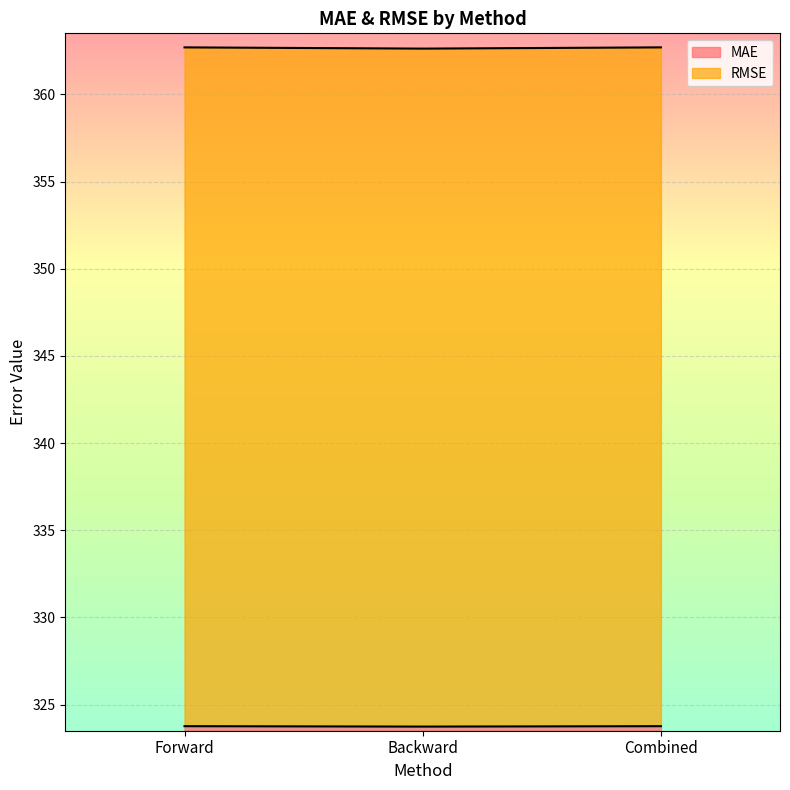

Is the value of MAE at Backward greater than the value of RMSE at Combined?

No